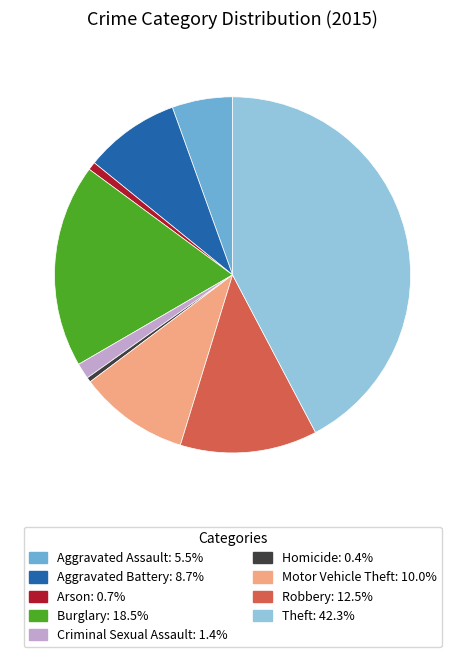

Which slice is the largest?

Theft